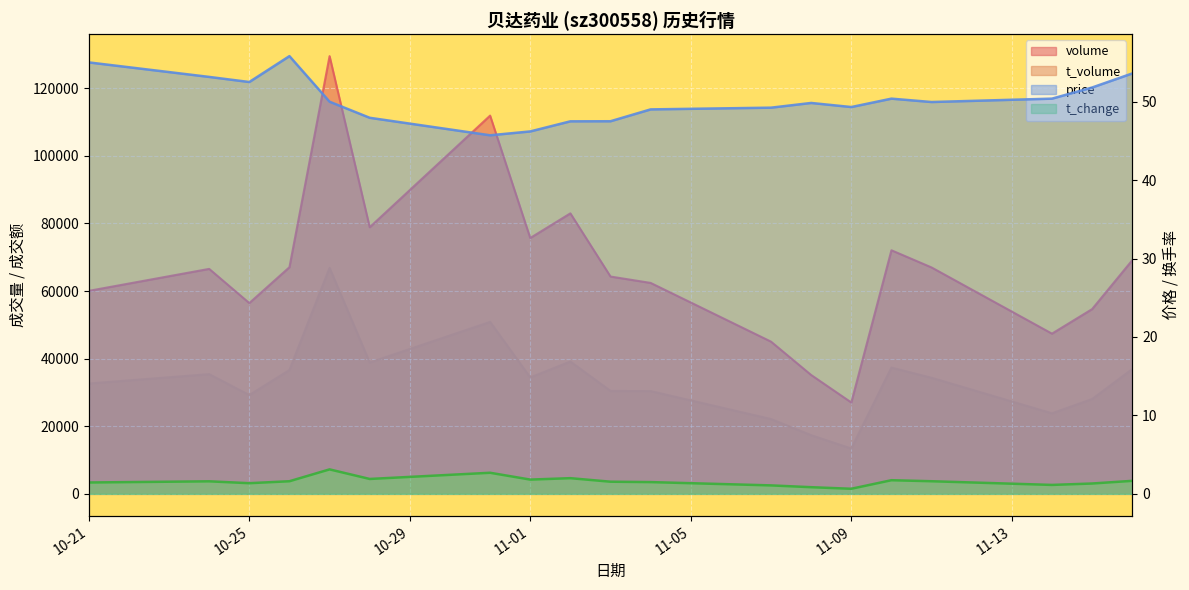

What is the average value of the price series?

50.3